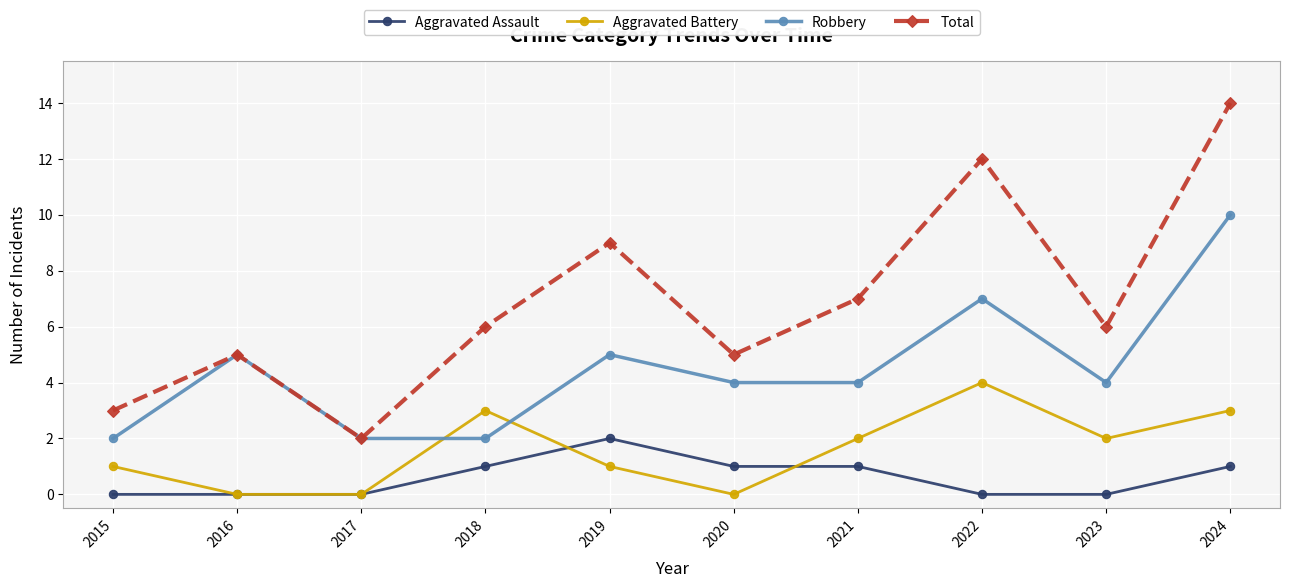

Count the Aggravated Assault values in the range 0 to 1.

9